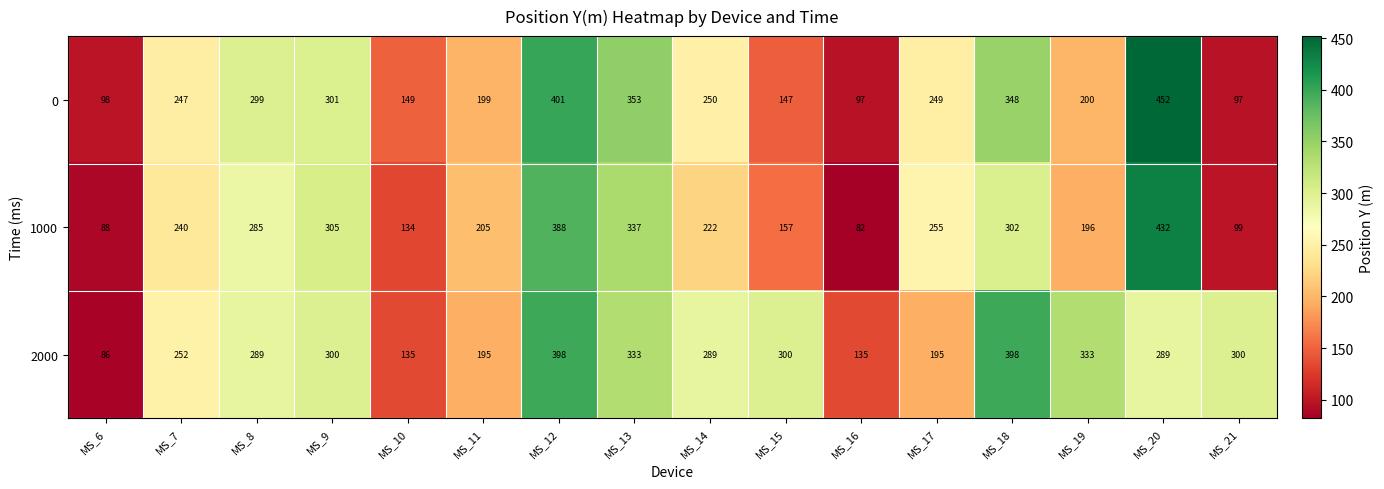

At how many categories does at least one series exceed 280?

10